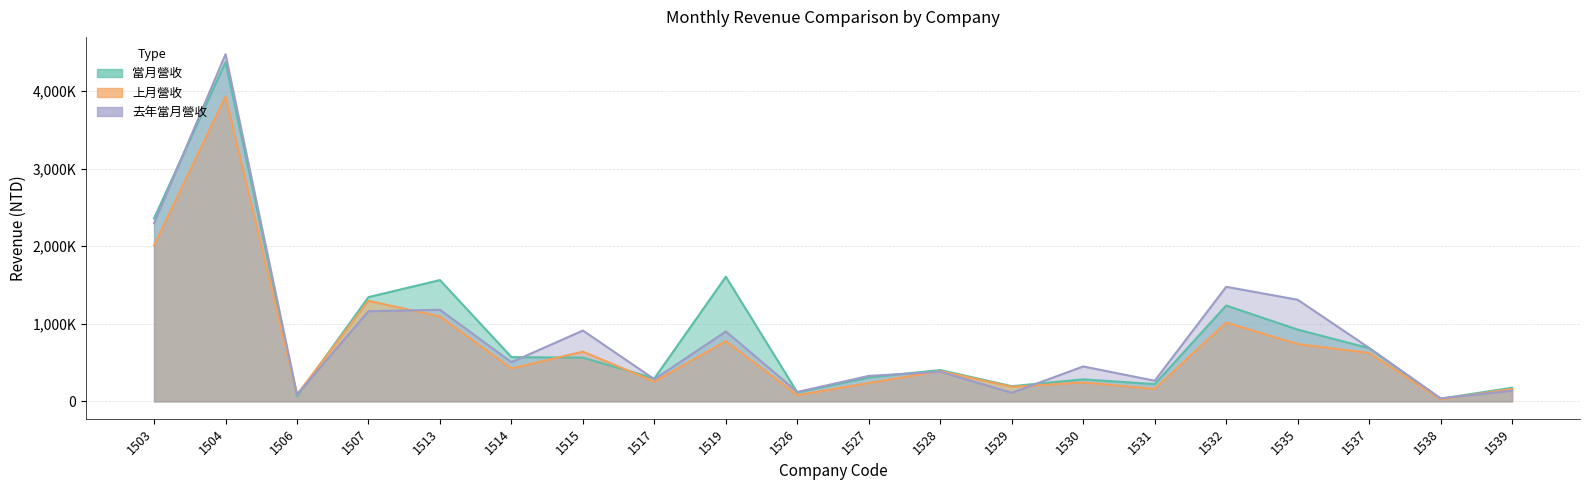

Between 1539 and 1530, which is larger?

1530